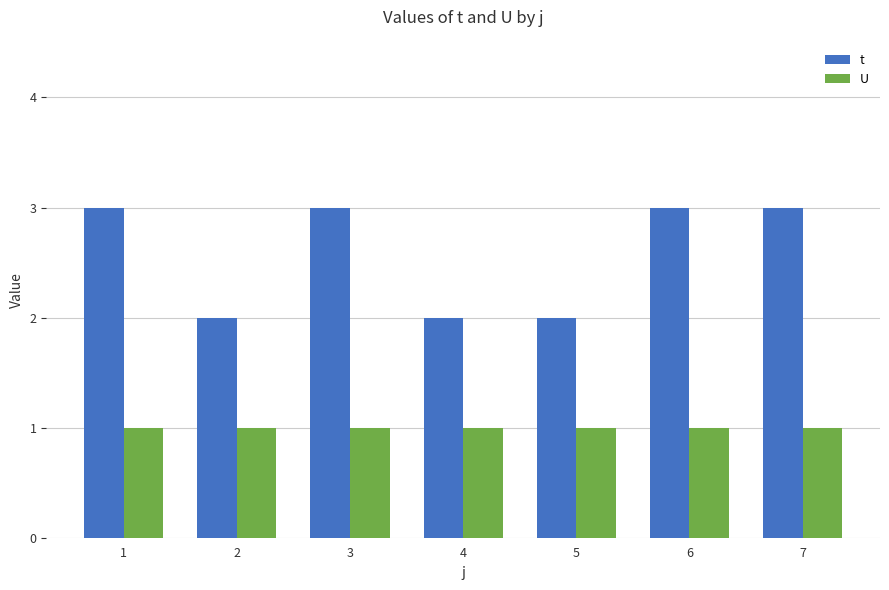

Rank the series by their average value, from lowest to highest.

U, t